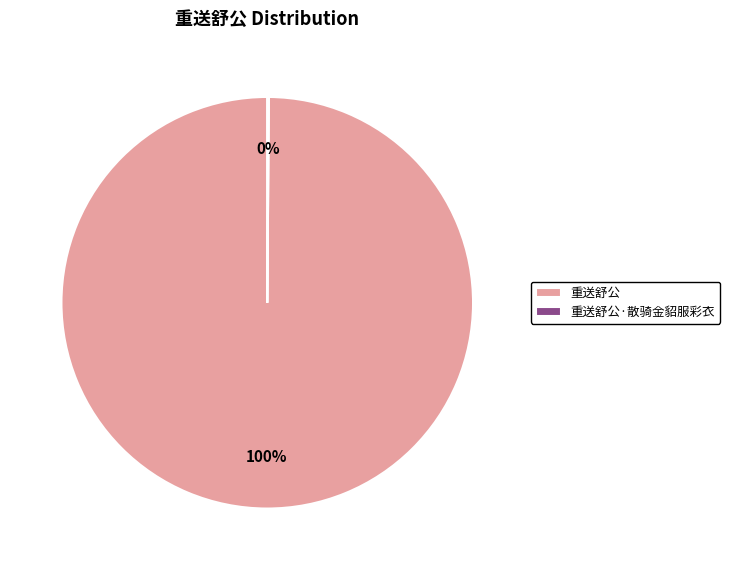

Is it true that 重送舒公 is 87% of the pie?

False